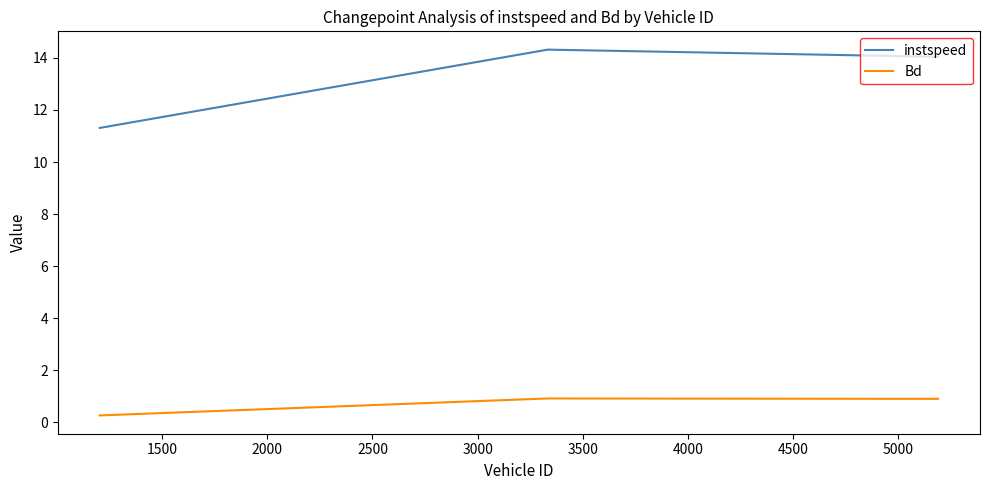

Rank the series by their maximum value, from lowest to highest.

Bd, instspeed